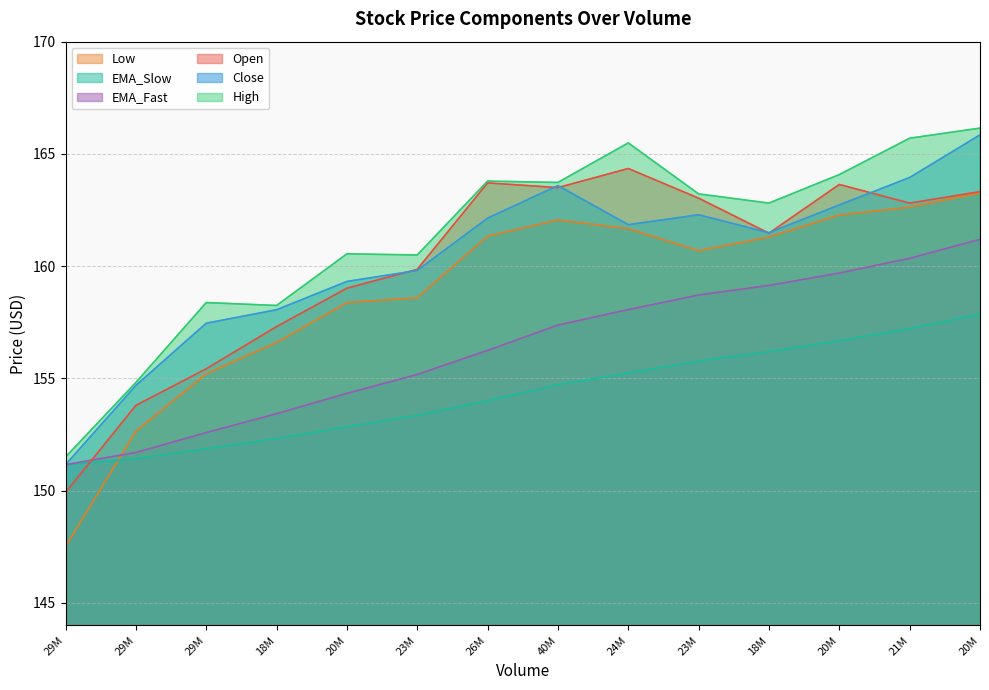

How many values in the EMA_Fast series are below 157?

7